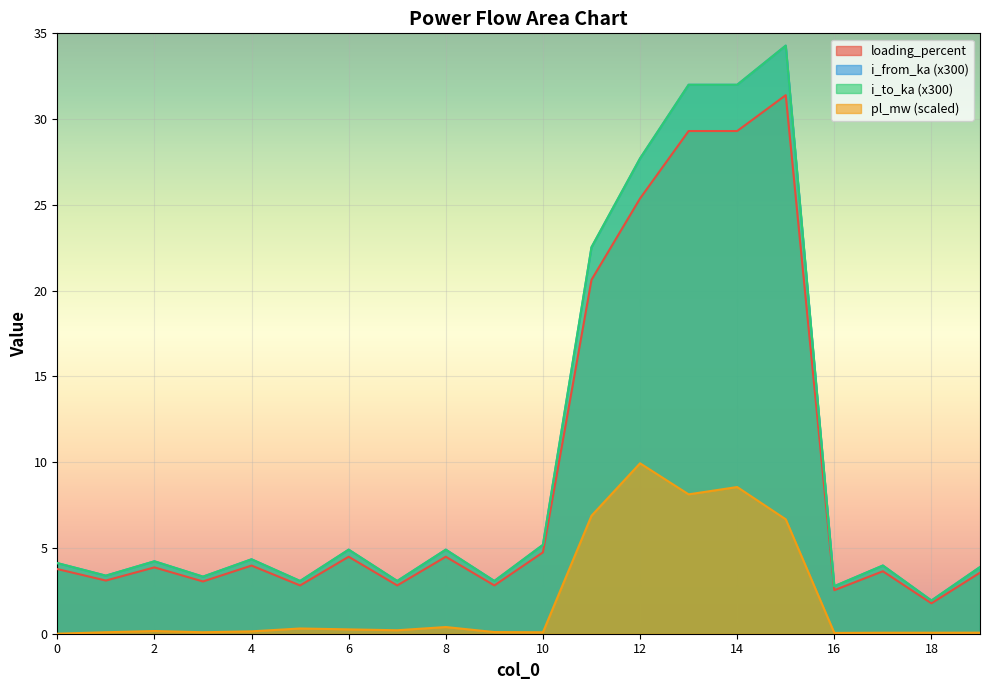

Is it true that pl_mw equals 0.1 at 19?

True